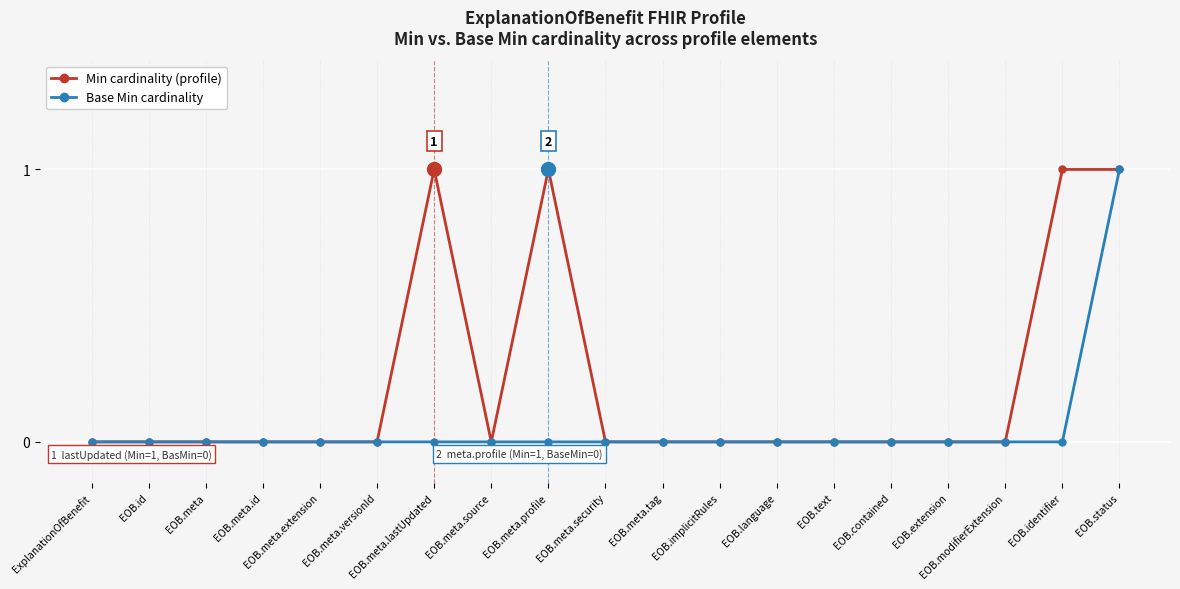

How many lines are shown in the chart?

2